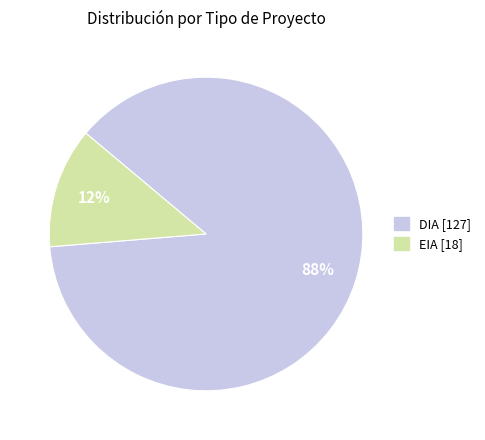

Between DIA and EIA, which is larger?

DIA